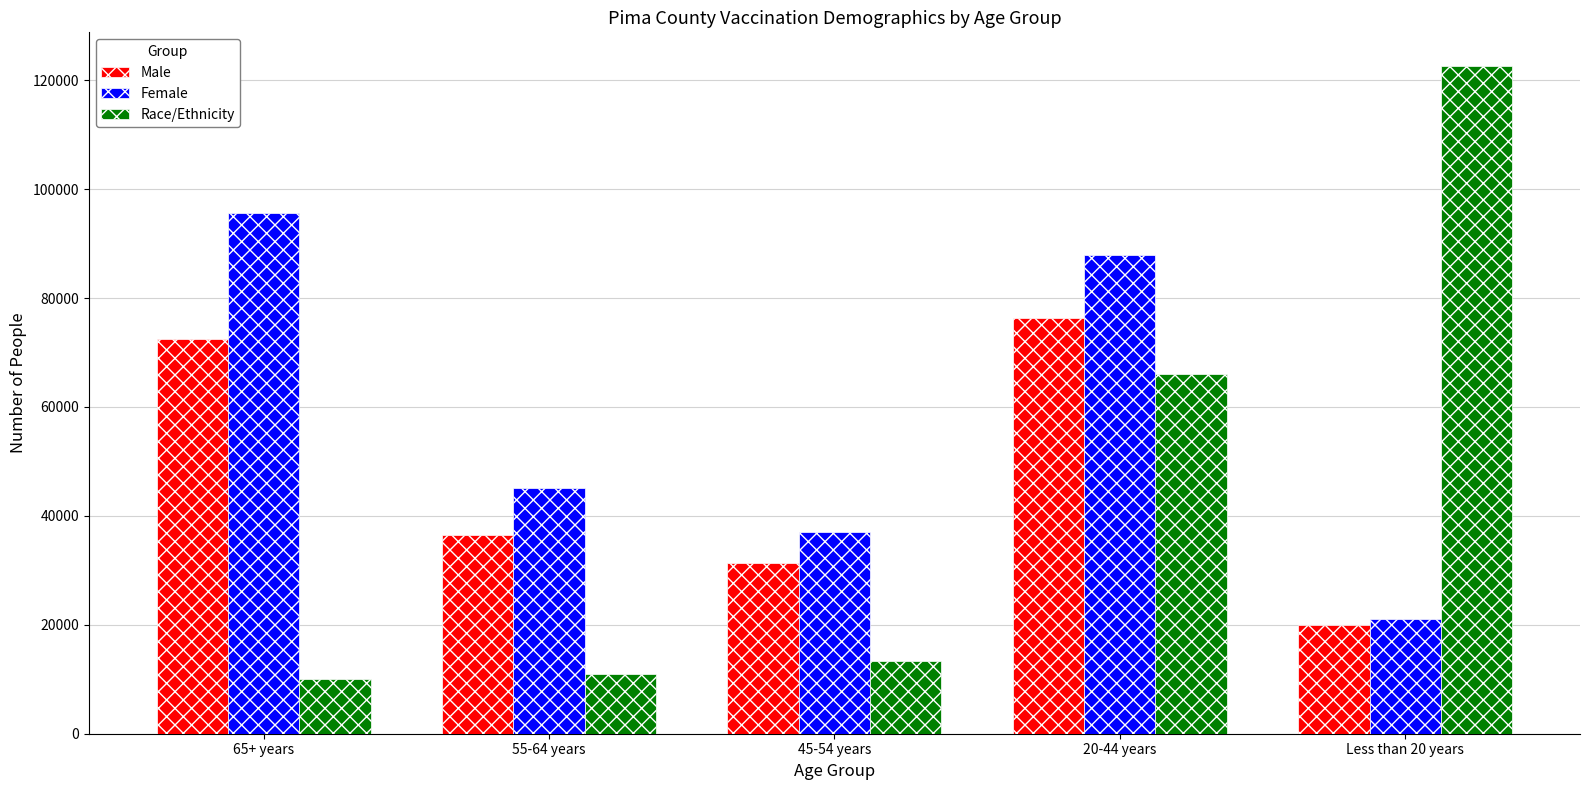

At how many categories does at least one series exceed 110999?

1